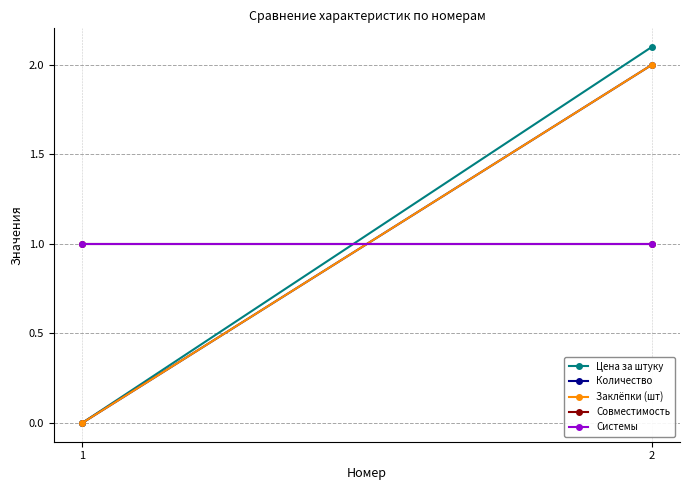

Is it true that Системы equals 1.4 at 2?

False